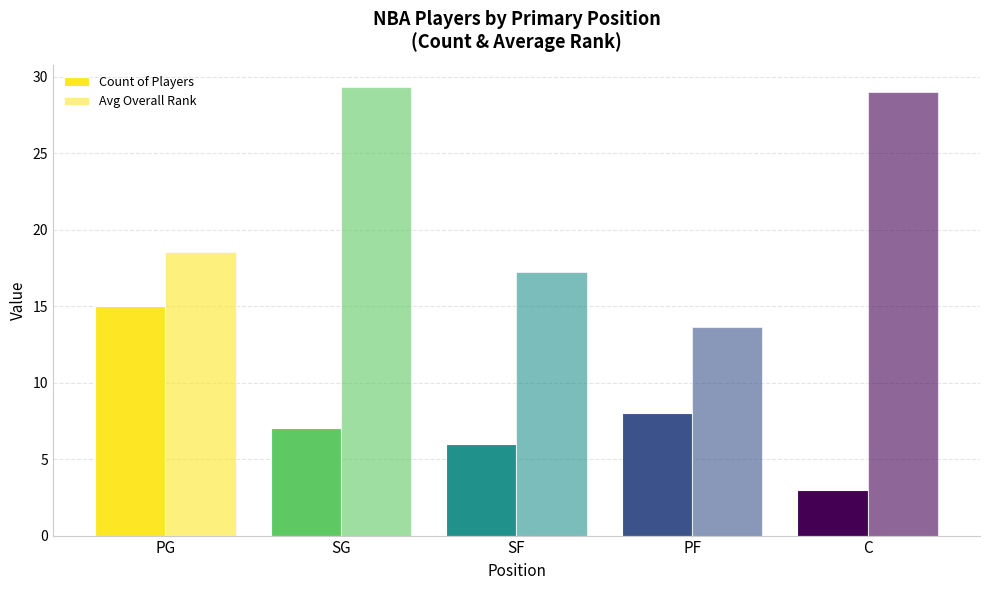

How many bars are there in total?

10